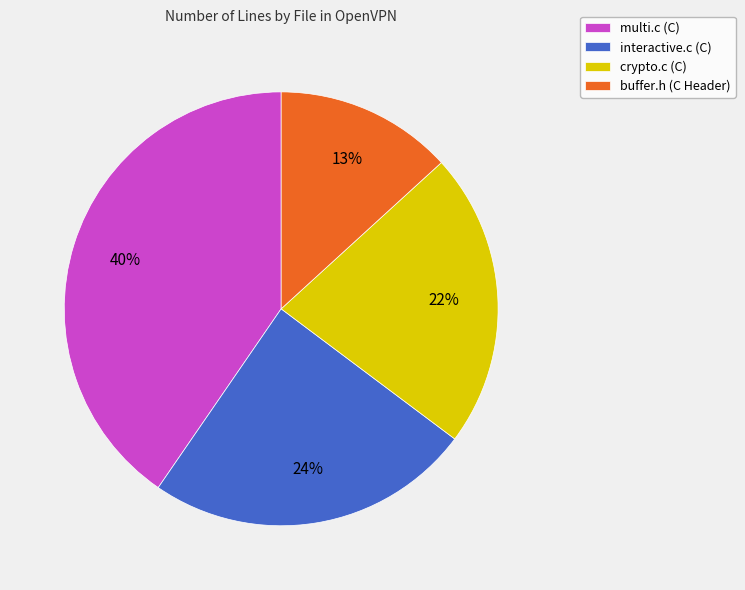

What is the largest slice in the pie chart?

multi.c (C)